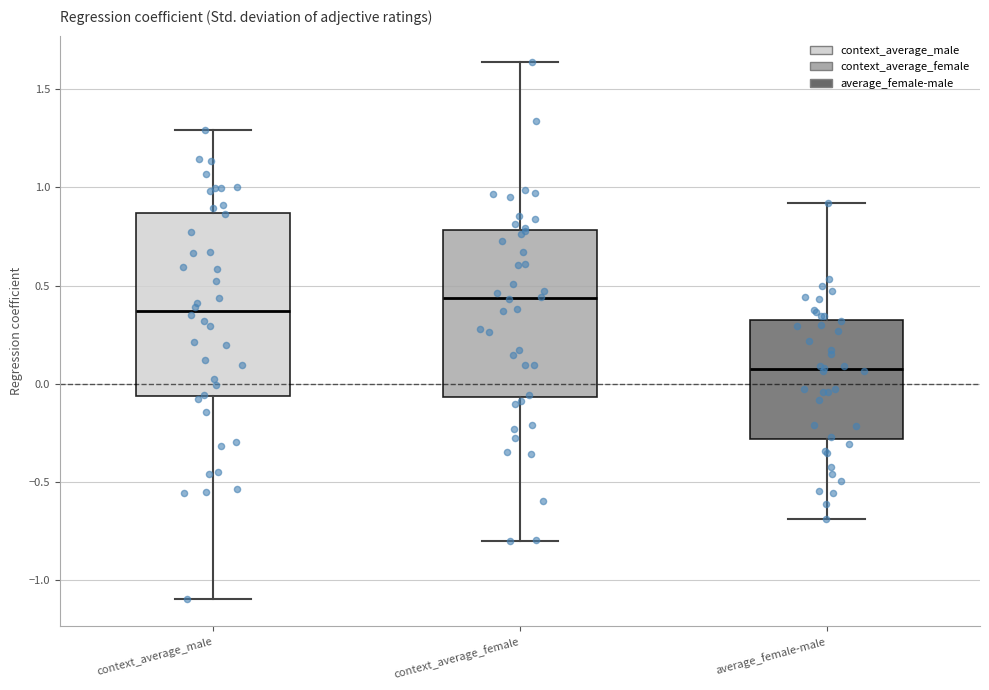

Comparing the boxes themselves (not the whiskers), which one is the tallest?

context_average_male